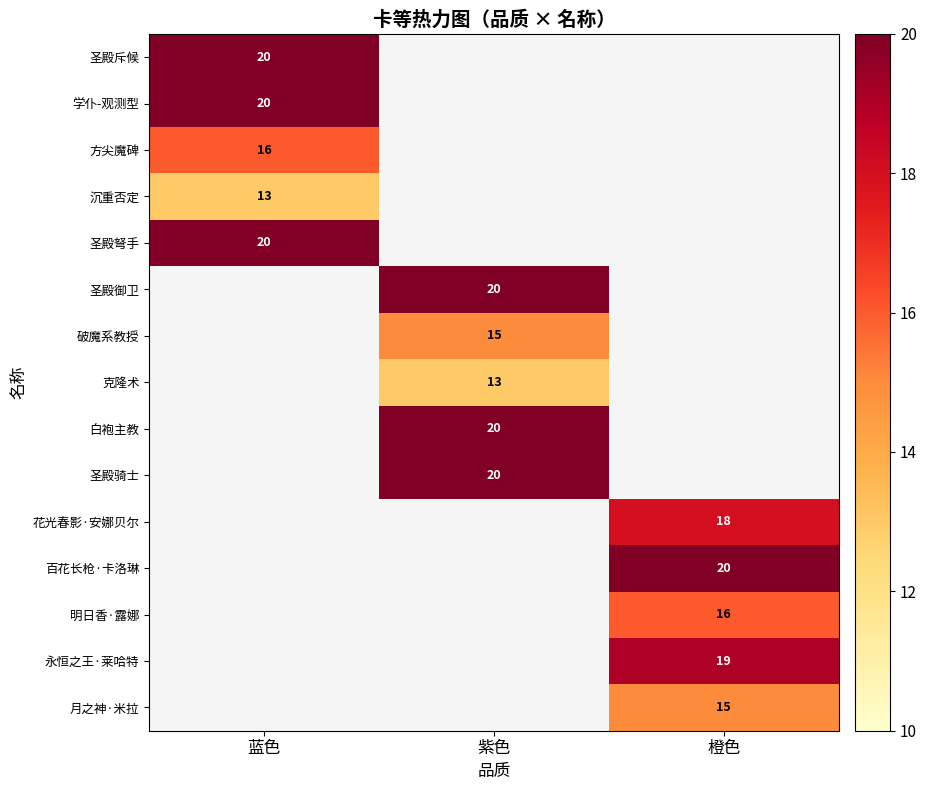

True or false: 永恒之王·莱哈特 has a value of 19 at 橙色.

True